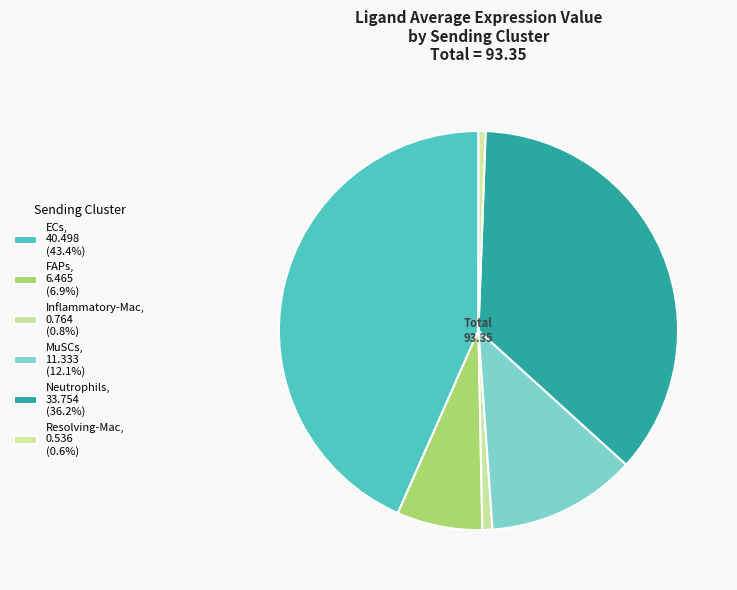

What portion of the pie excludes Inflammatory-Mac?

99.2%